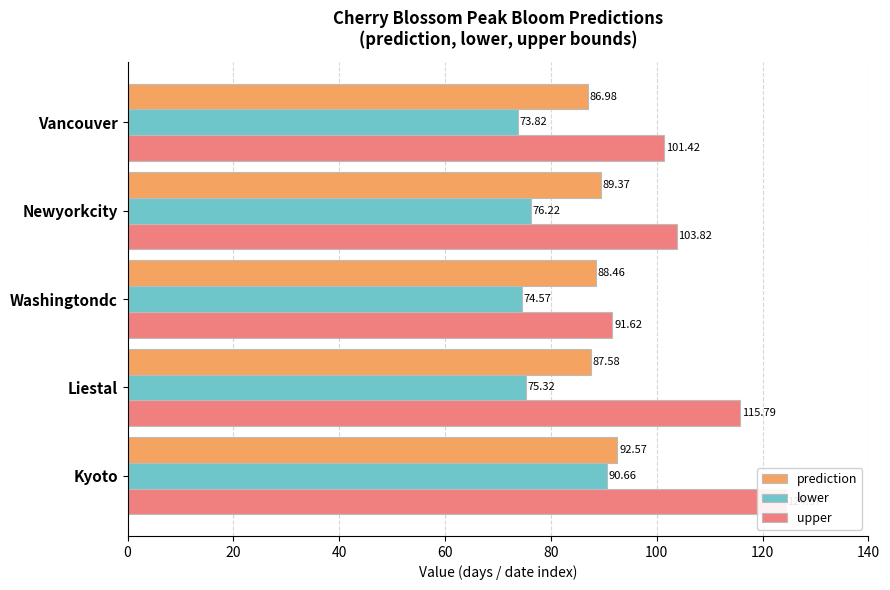

What is the maximum value for prediction?

92.6